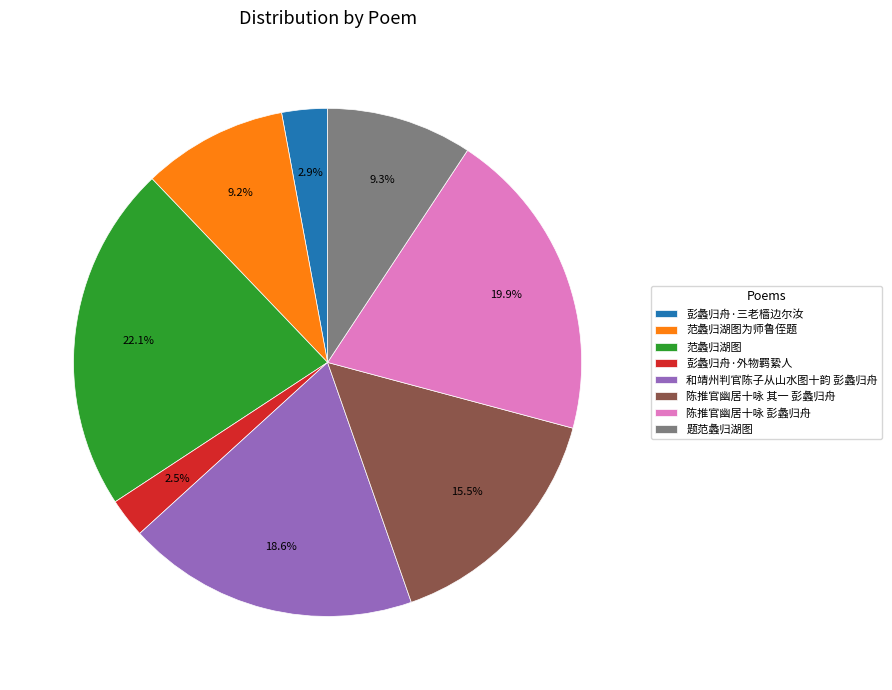

Is there a majority slice in this chart?

No